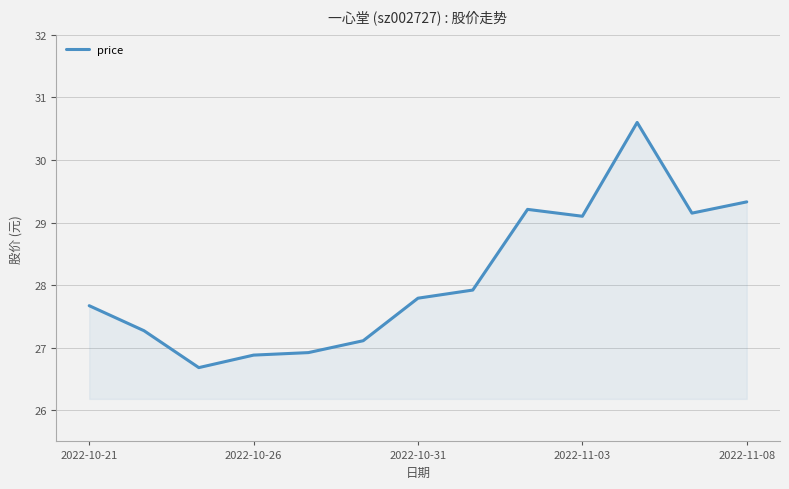

What is the minimum value shown in the chart?

26.7